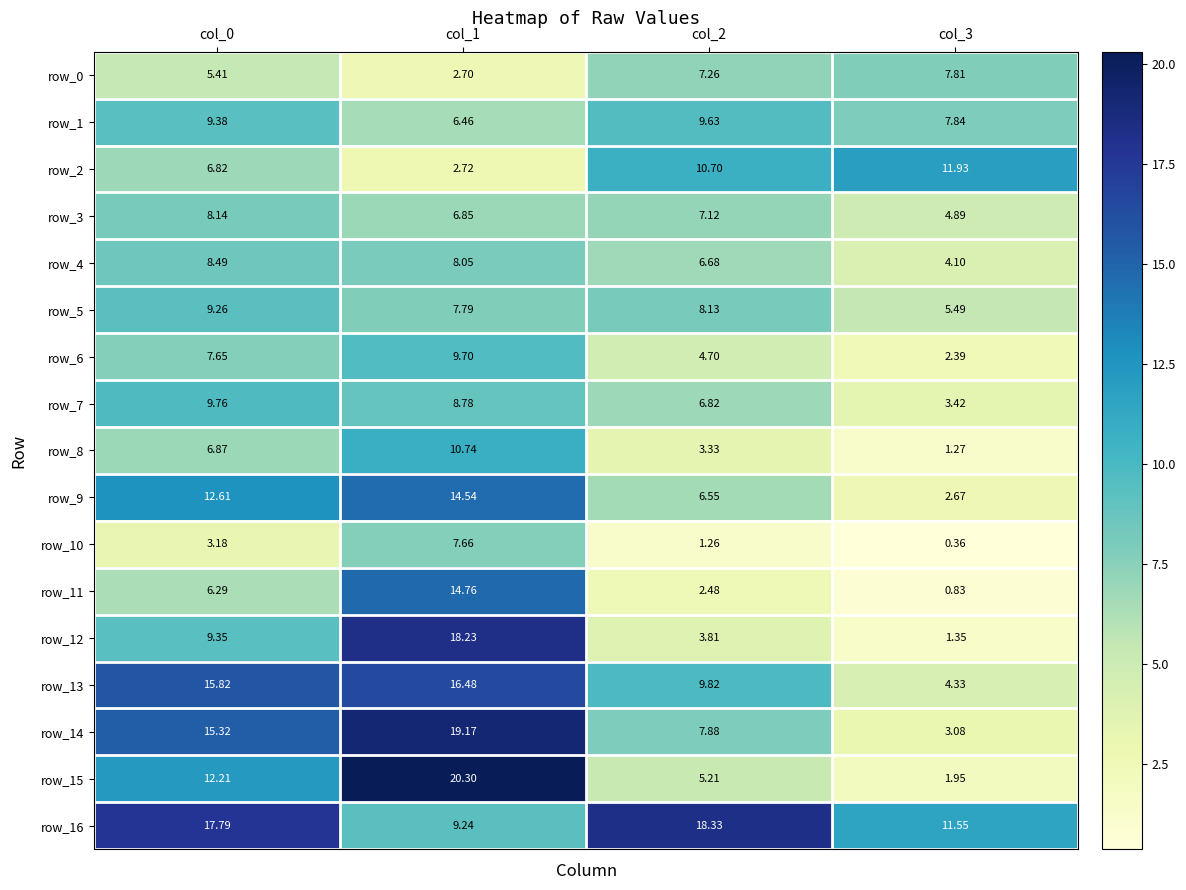

Reading right to left, transcribe all the data shown in this chart.

row_0: col_3=7.8	col_2=7.3	col_1=2.7	col_0=5.4
row_1: col_3=7.8	col_2=9.6	col_1=6.5	col_0=9.4
row_2: col_3=11.9	col_2=10.7	col_1=2.7	col_0=6.8
row_3: col_3=4.9	col_2=7.1	col_1=6.8	col_0=8.1
row_4: col_3=4.1	col_2=6.7	col_1=8.0	col_0=8.5
row_5: col_3=5.5	col_2=8.1	col_1=7.8	col_0=9.3
row_6: col_3=2.4	col_2=4.7	col_1=9.7	col_0=7.6
row_7: col_3=3.4	col_2=6.8	col_1=8.8	col_0=9.8
row_8: col_3=1.3	col_2=3.3	col_1=10.7	col_0=6.9
row_9: col_3=2.7	col_2=6.6	col_1=14.5	col_0=12.6
row_10: col_3=0.4	col_2=1.3	col_1=7.7	col_0=3.2
row_11: col_3=0.8	col_2=2.5	col_1=14.8	col_0=6.3
row_12: col_3=1.3	col_2=3.8	col_1=18.2	col_0=9.4
row_13: col_3=4.3	col_2=9.8	col_1=16.5	col_0=15.8
row_14: col_3=3.1	col_2=7.9	col_1=19.2	col_0=15.3
row_15: col_3=1.9	col_2=5.2	col_1=20.3	col_0=12.2
row_16: col_3=11.5	col_2=18.3	col_1=9.2	col_0=17.8